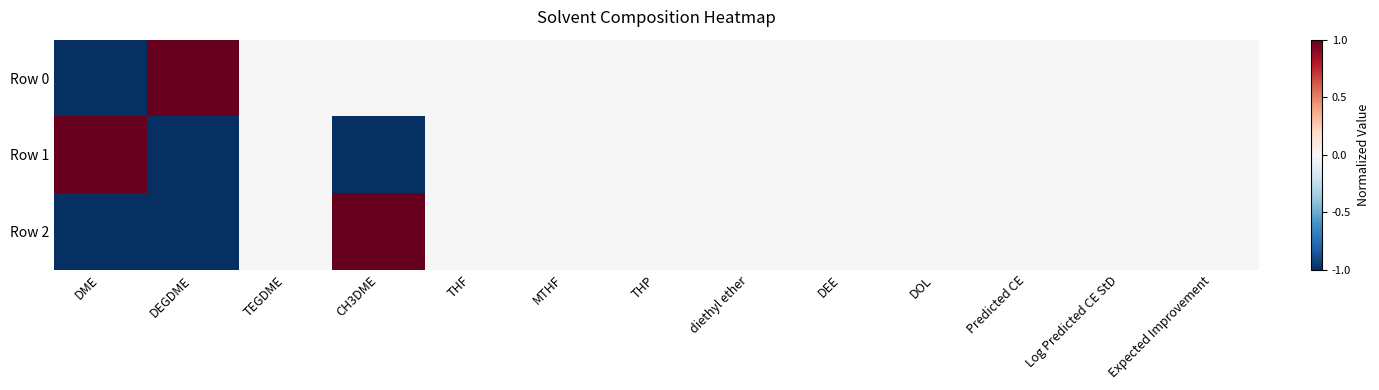

At Log Predicted CE StD, list the series in order from smallest to largest.

Row 0, Row 1, Row 2